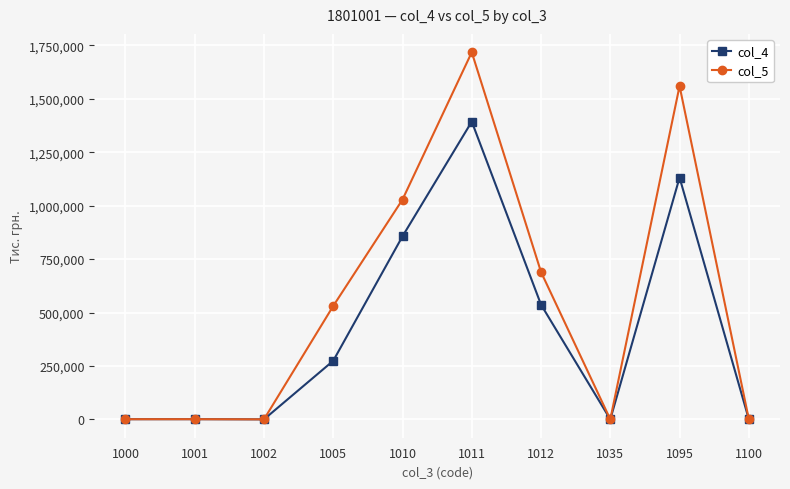

True or false: col_4 has more than 1 interior local peaks.

True